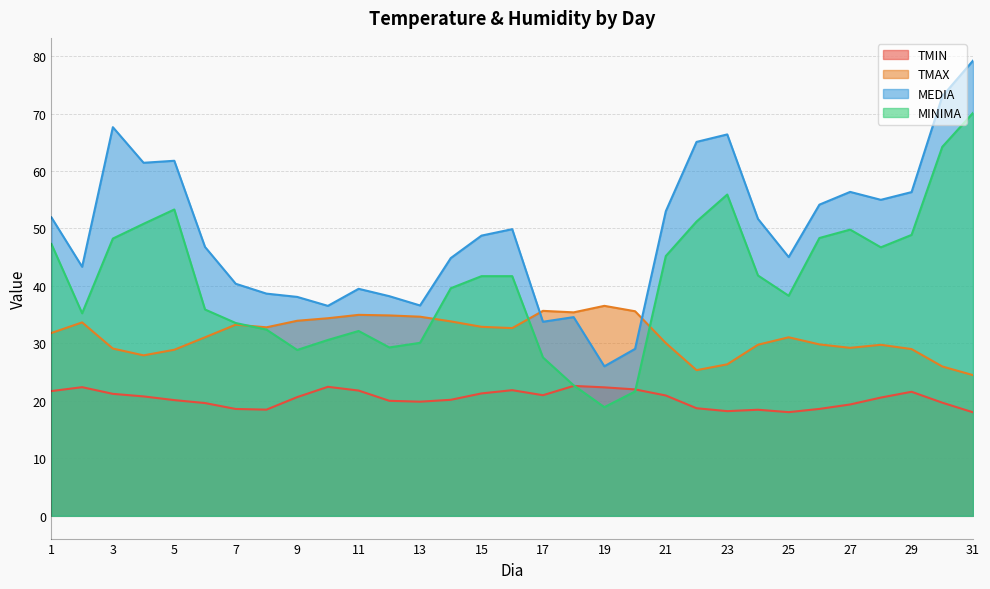

What is the difference between the MINIMA values at 30 and 19?

45.3